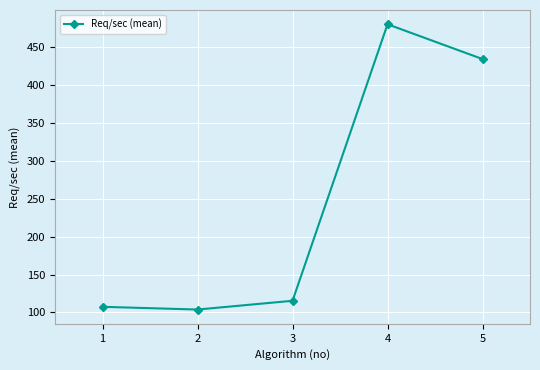

Rank the categories by value from lowest to highest.

2, 1, 3, 5, 4